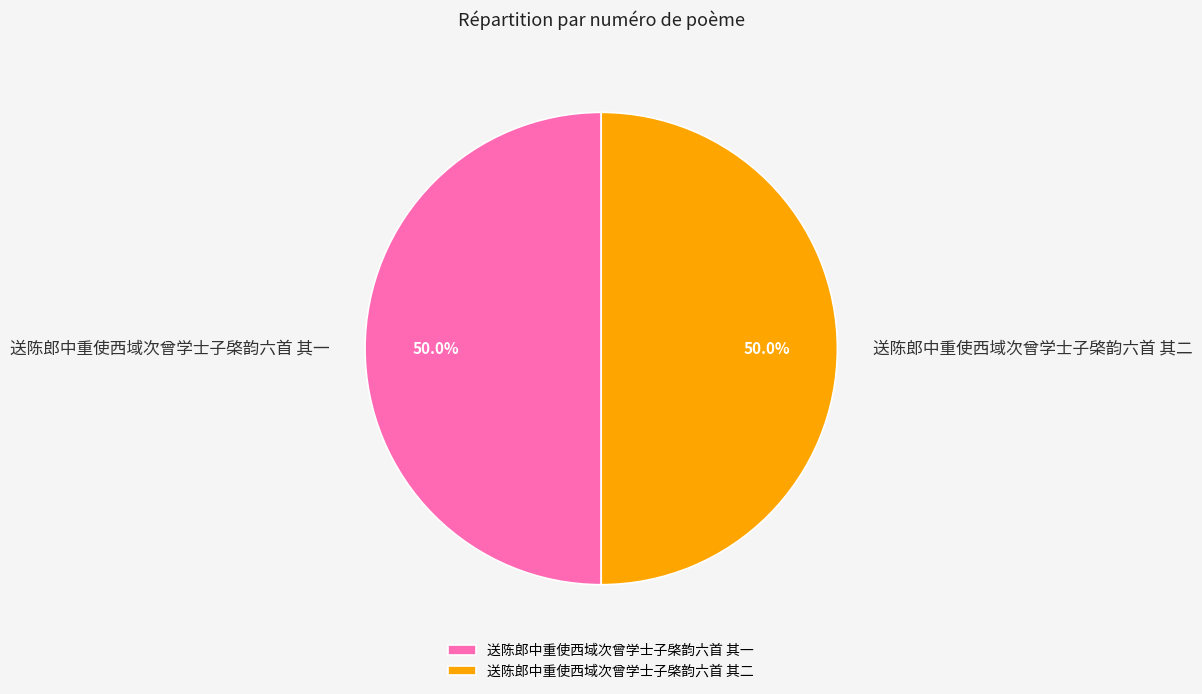

What is the ratio of the value at 送陈郎中重使西域次曾学士子棨韵六首 其一 to the value at 送陈郎中重使西域次曾学士子棨韵六首 其二?

1.0